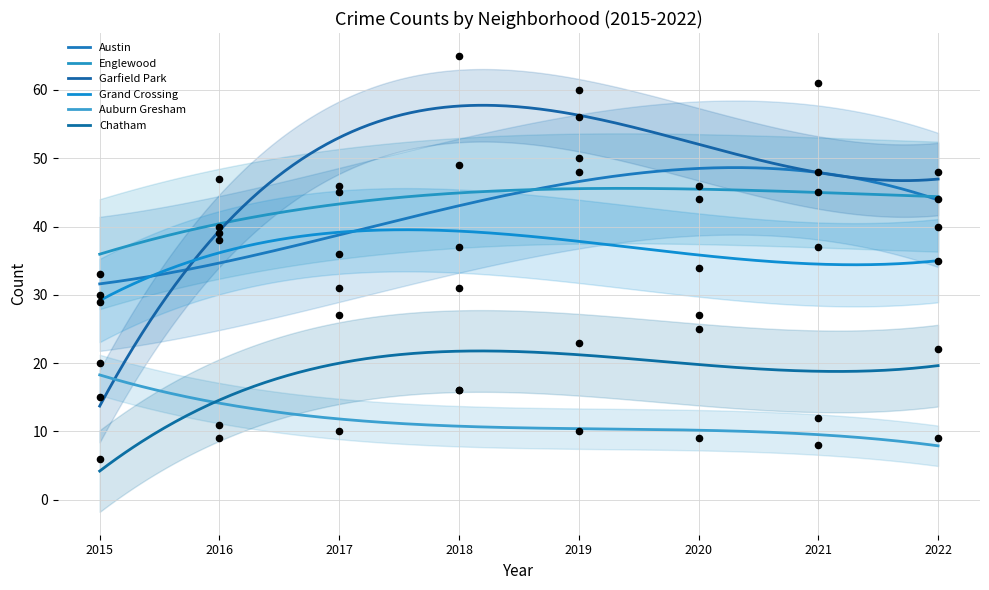

What are all the series names shown in the legend?

Austin, Englewood, Garfield Park, Grand Crossing, Auburn Gresham, Chatham